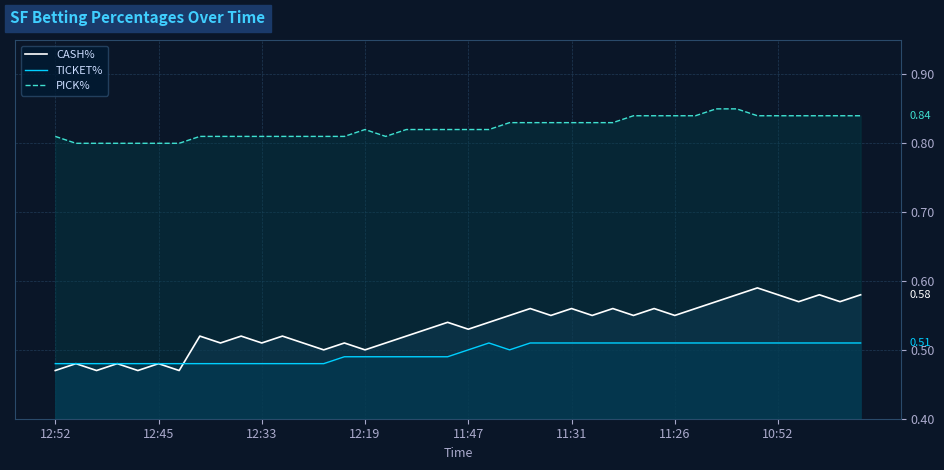

The value of CASH% at 36 is 0.6. True or false?

True